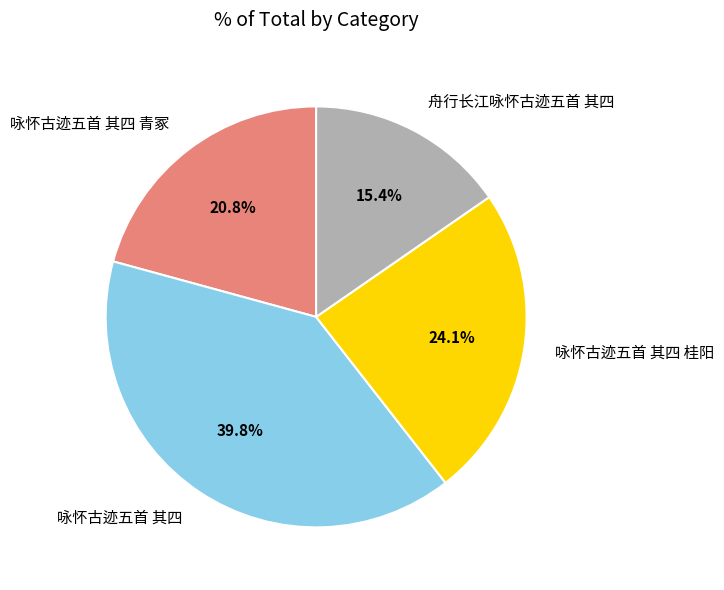

To the nearest percent, what is the combined percentage of 咏怀古迹五首 其四 青冢 and 咏怀古迹五首 其四 桂阳?

45%